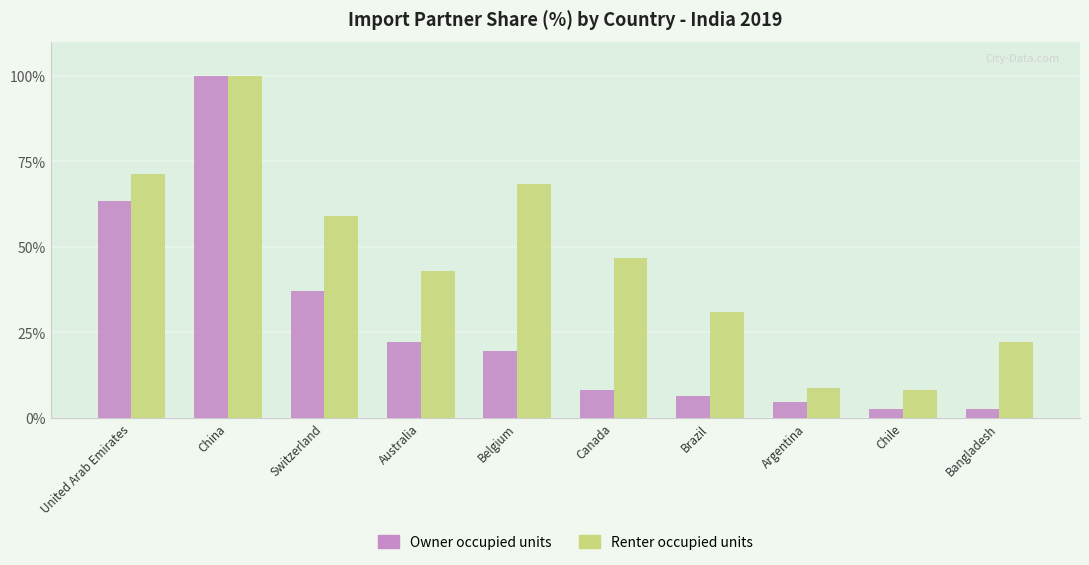

Rank the series at Canada from lowest to highest value.

Owner occupied units, Renter occupied units